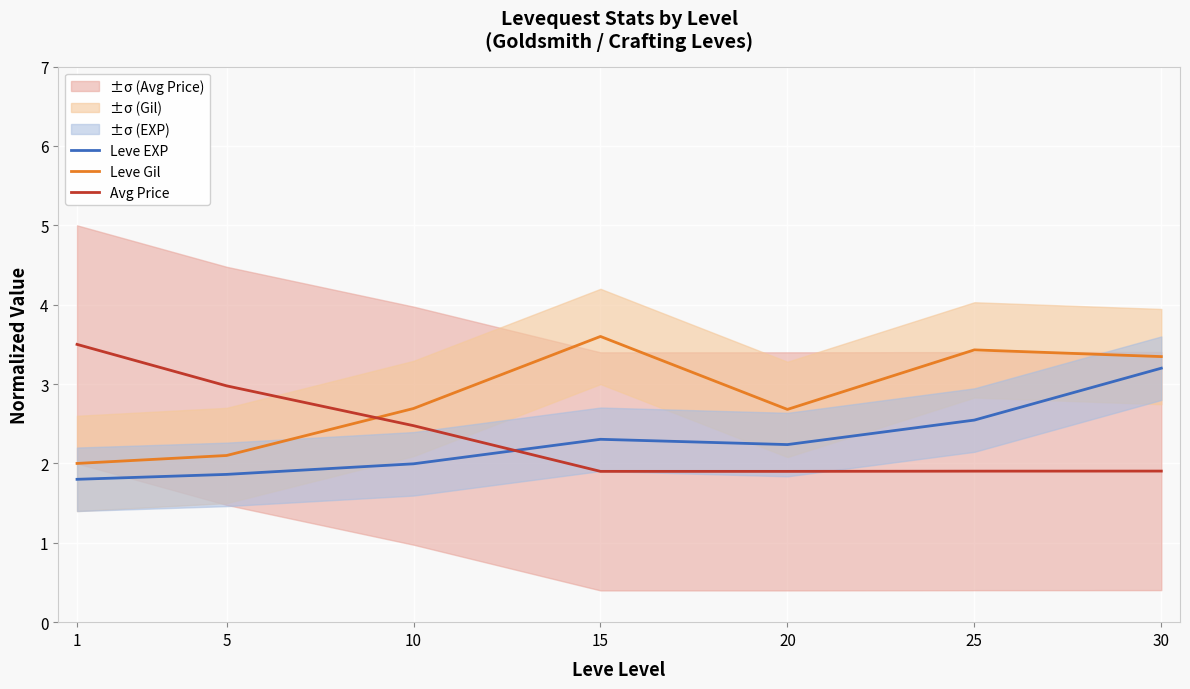

Which category has the lowest value across all series?

1